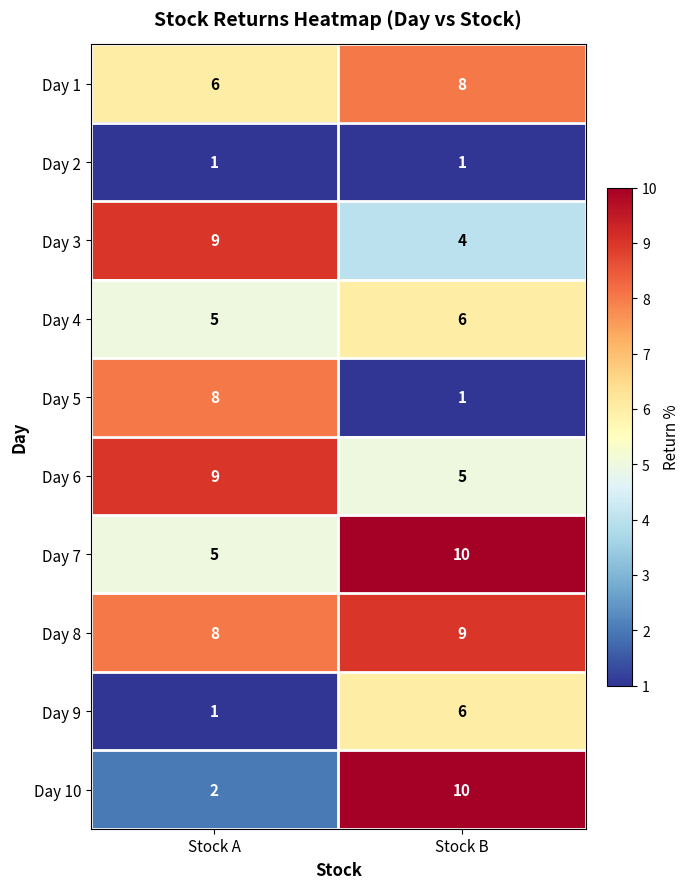

What is the average value of the Day 7 series?

8